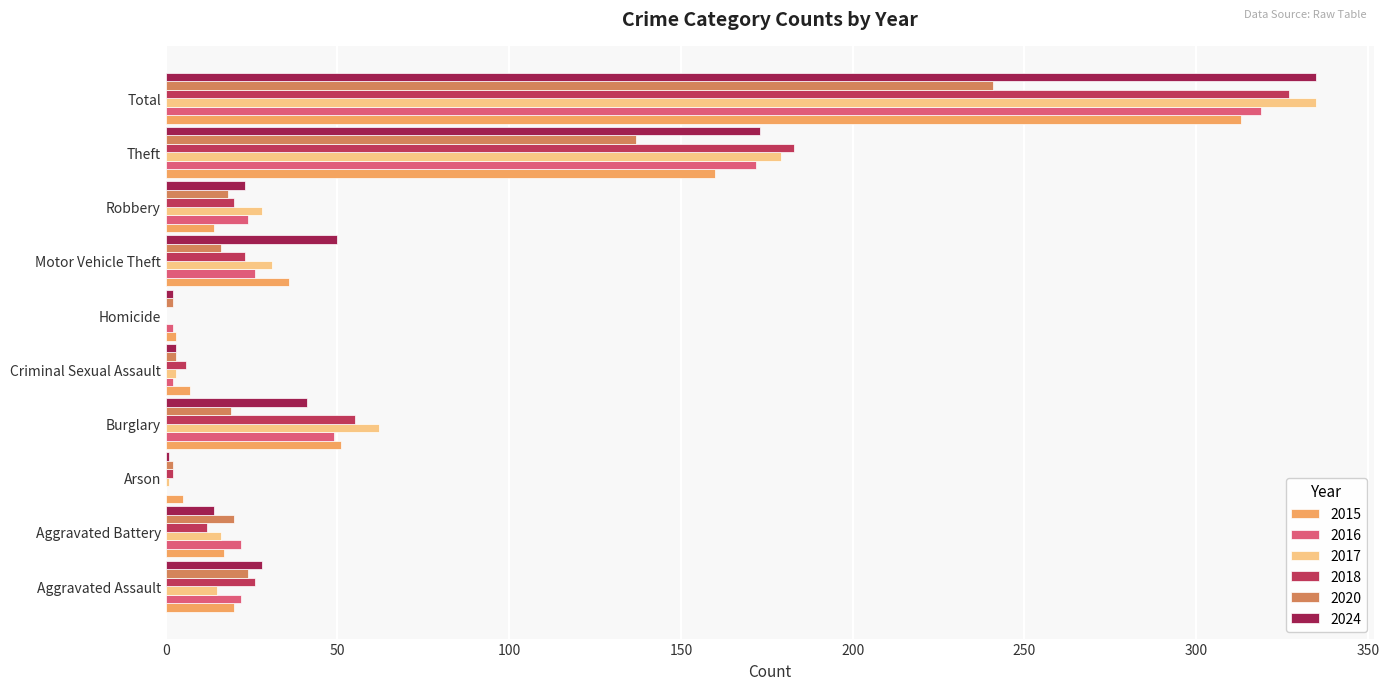

How many categories are shown in the chart?

10